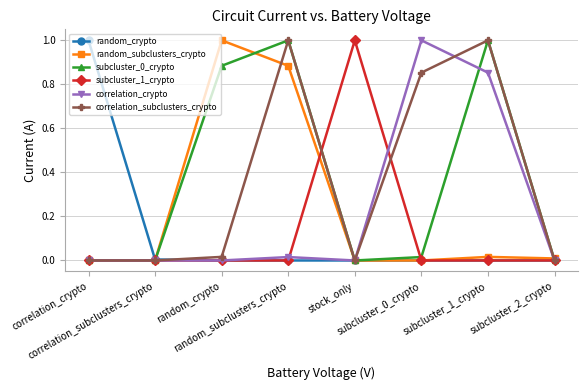

At which label is correlation_subclusters_crypto closest to 0?

correlation_crypto